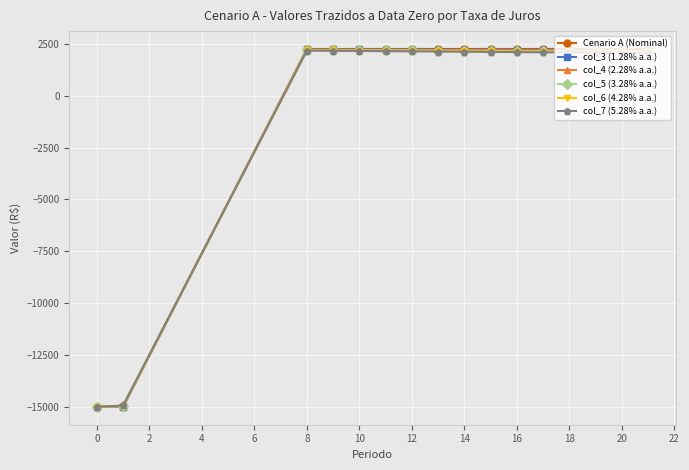

How many values in the col_3 (1.28% a.a.) series are below 2214?

8